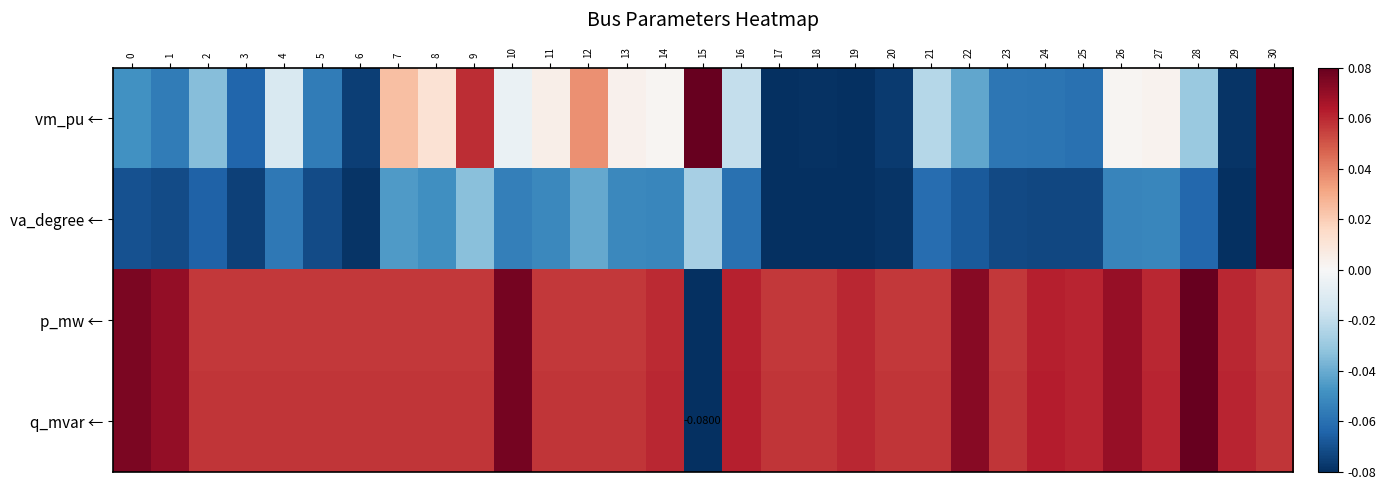

What is the spread (max minus min) of values at 2?

0.1